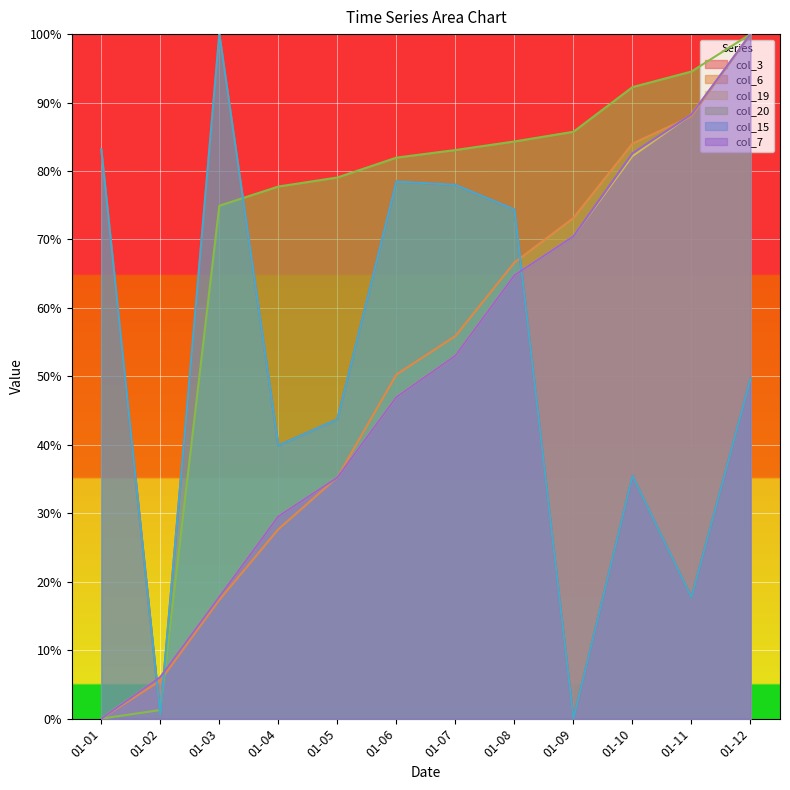

How many lines are shown in the chart?

6